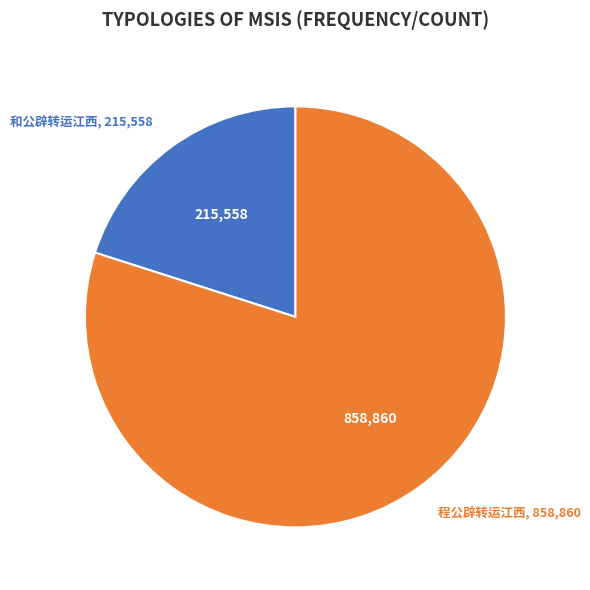

Is 和公辟转运江西 the majority of the pie?

No